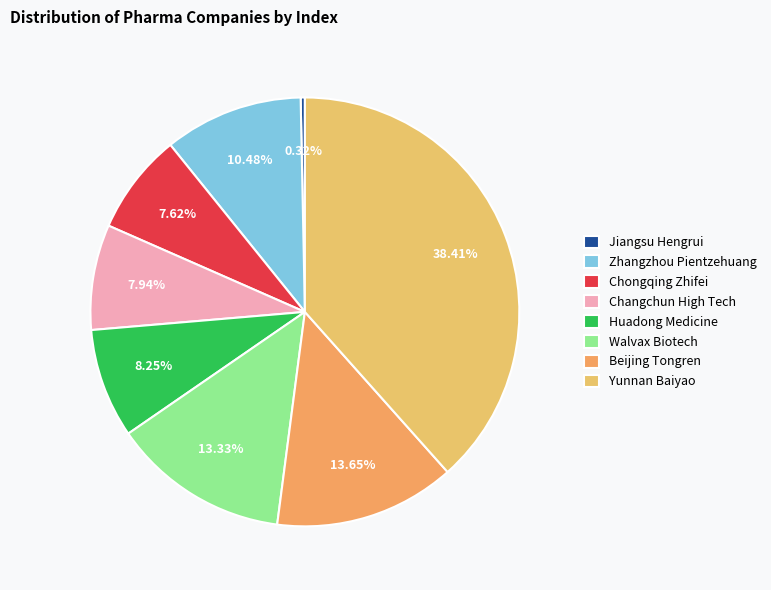

The Beijing Tongren slice represents 14% of the pie. True or false?

True